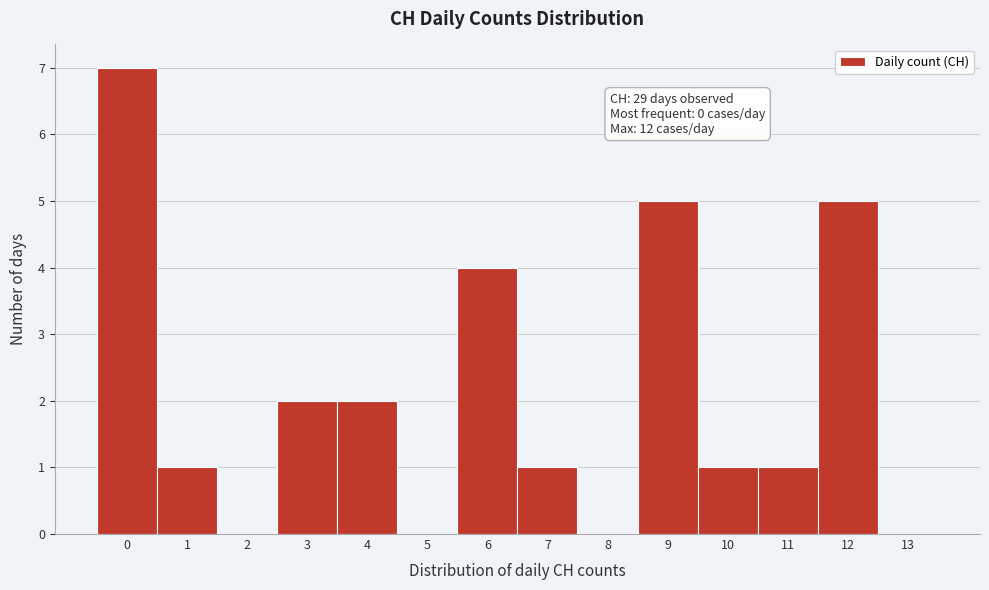

Which range on the x-axis has the tallest bar?

-0.5 to 0.5